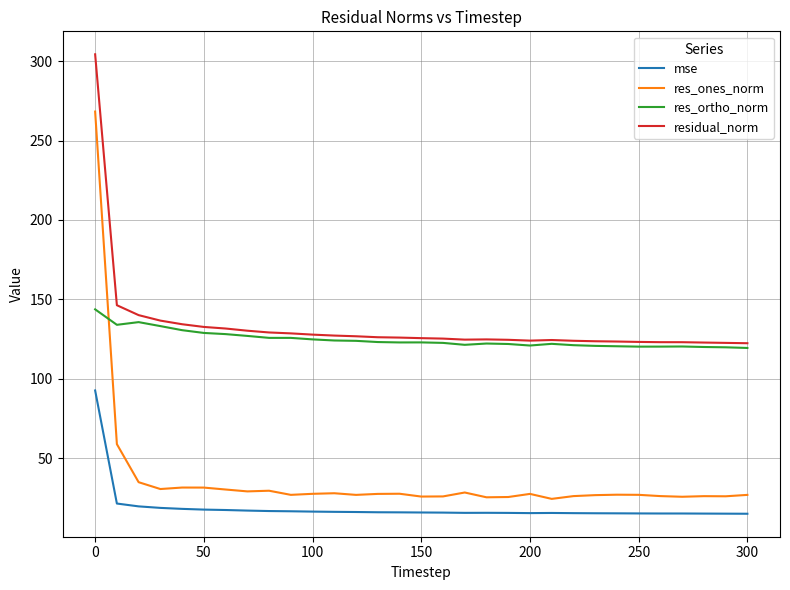

How many times do res_ortho_norm and res_ones_norm cross each other?

1